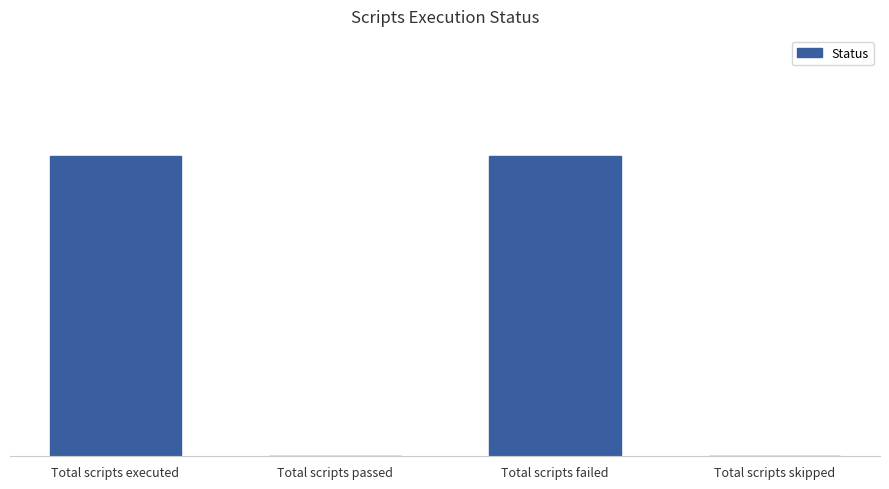

How many bars are there in total?

4